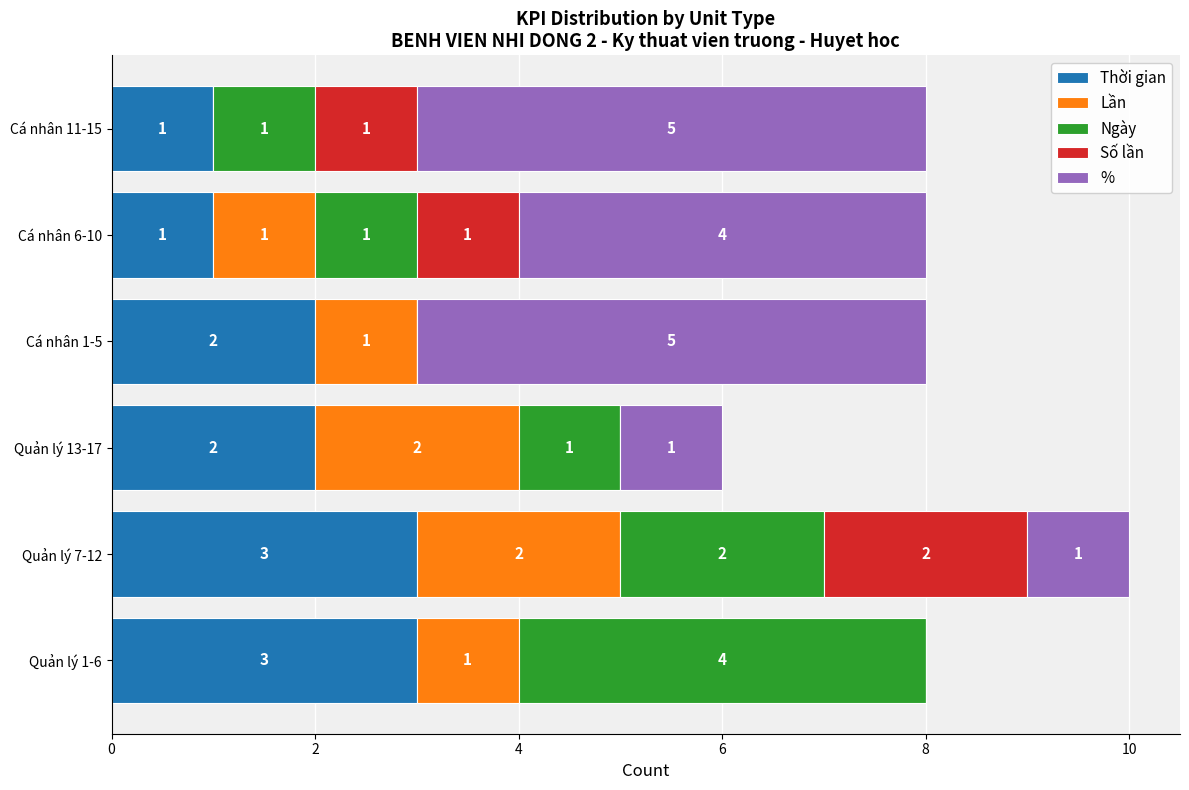

What is the sum of all Thời gian values?

12